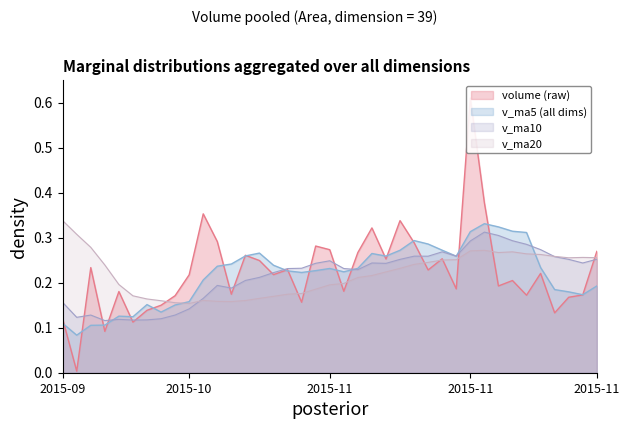

What position from the left is 2015-11-18?

32